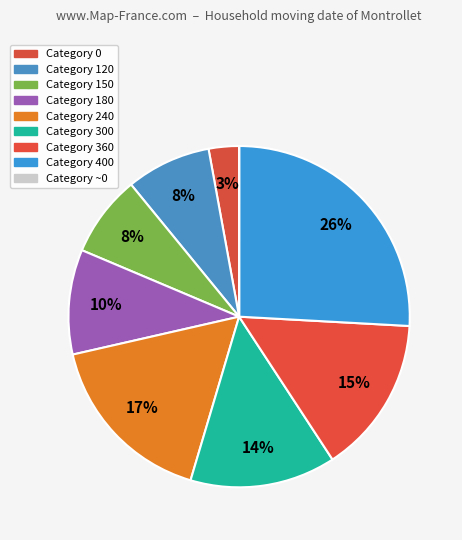

What is the largest slice in the pie chart?

400